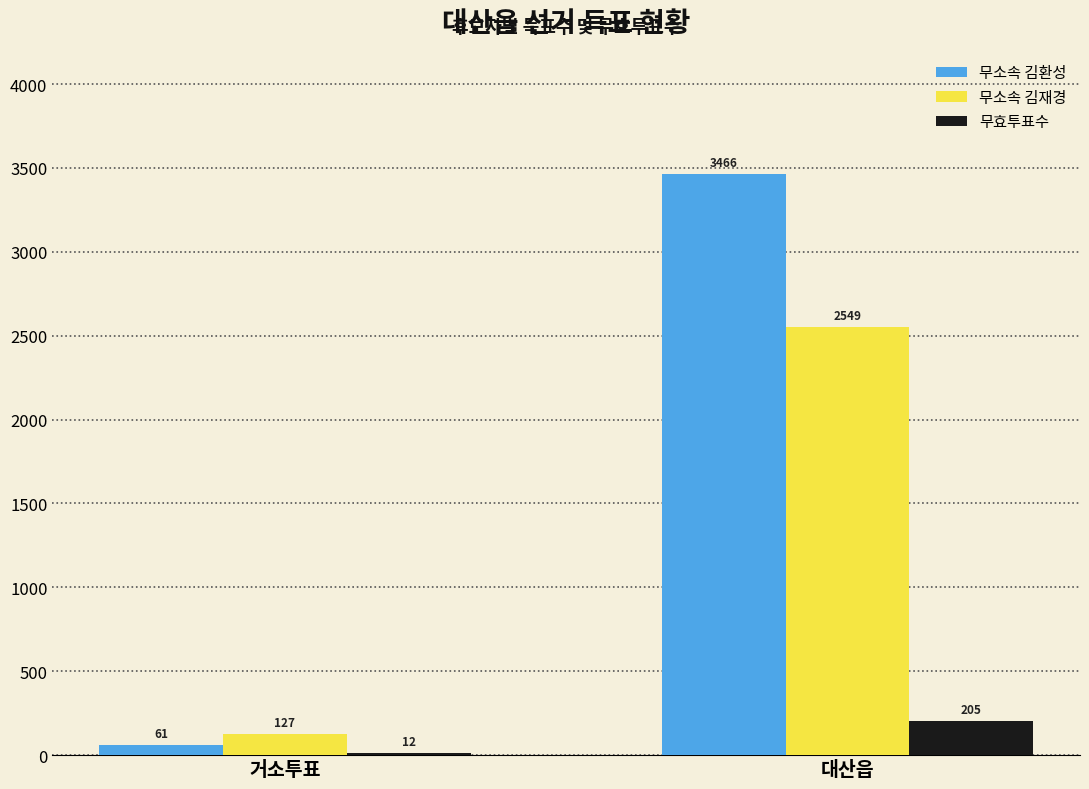

Which series has the largest total across all categories?

무소속 김환성